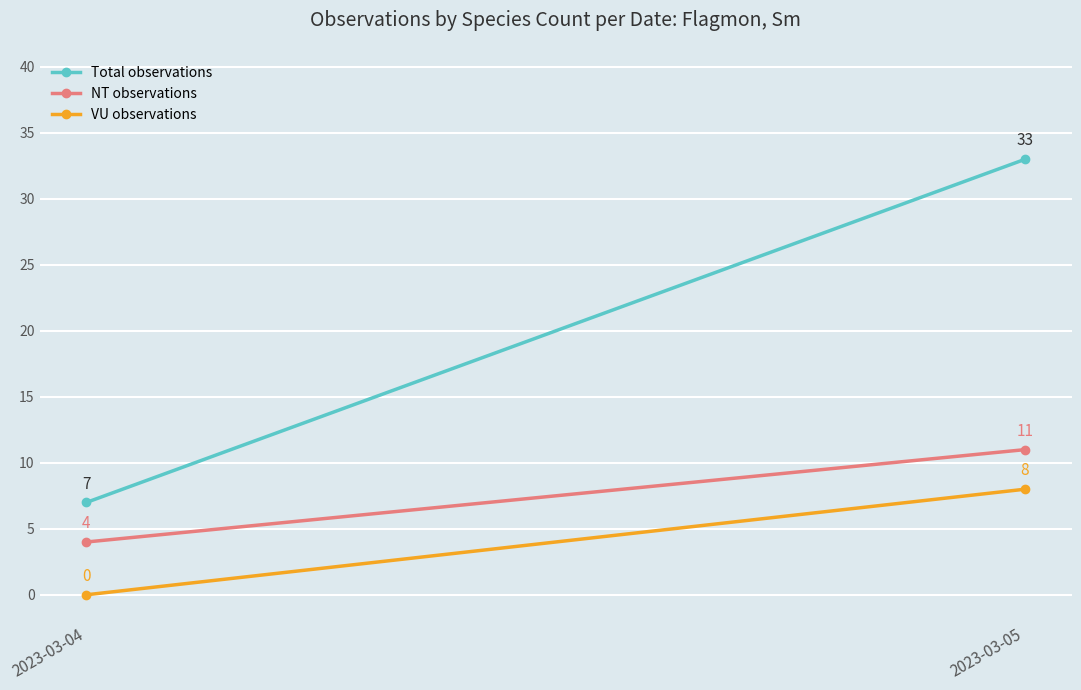

Rank the categories by VU observations value from lowest to highest.

2023-03-04, 2023-03-05